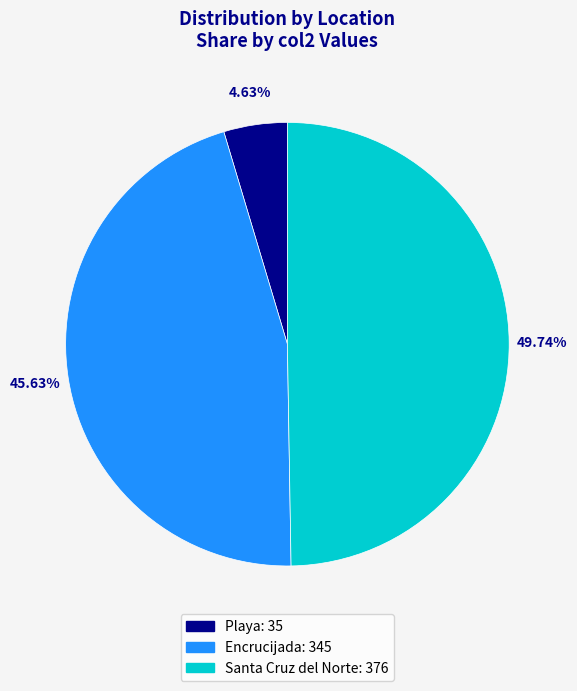

How many slices are in this pie chart?

3